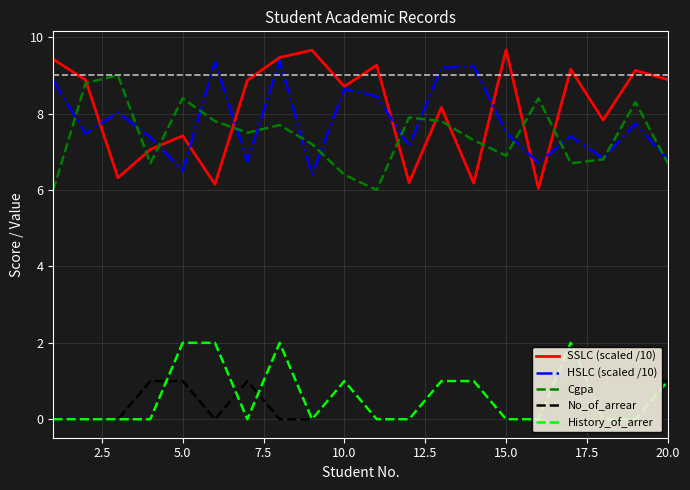

The SSLC (scaled /10) series shows 7.4 at 5.0. True or false?

True